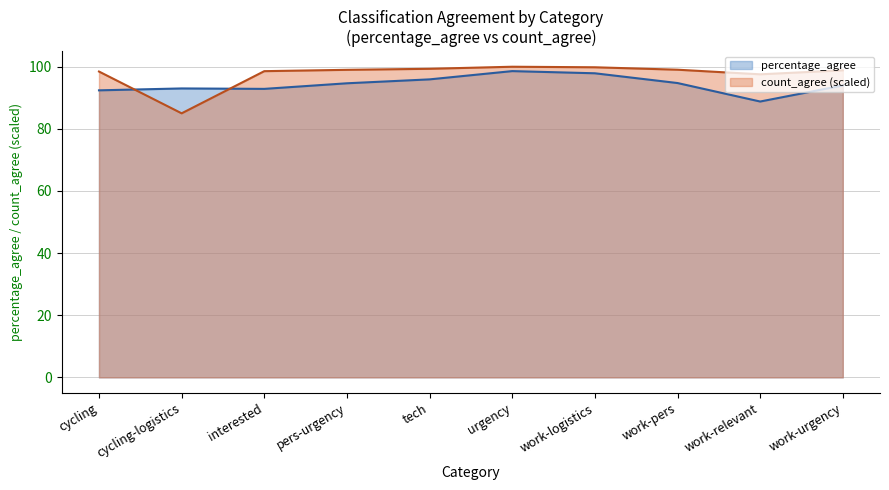

What position from the left is work-logistics?

7